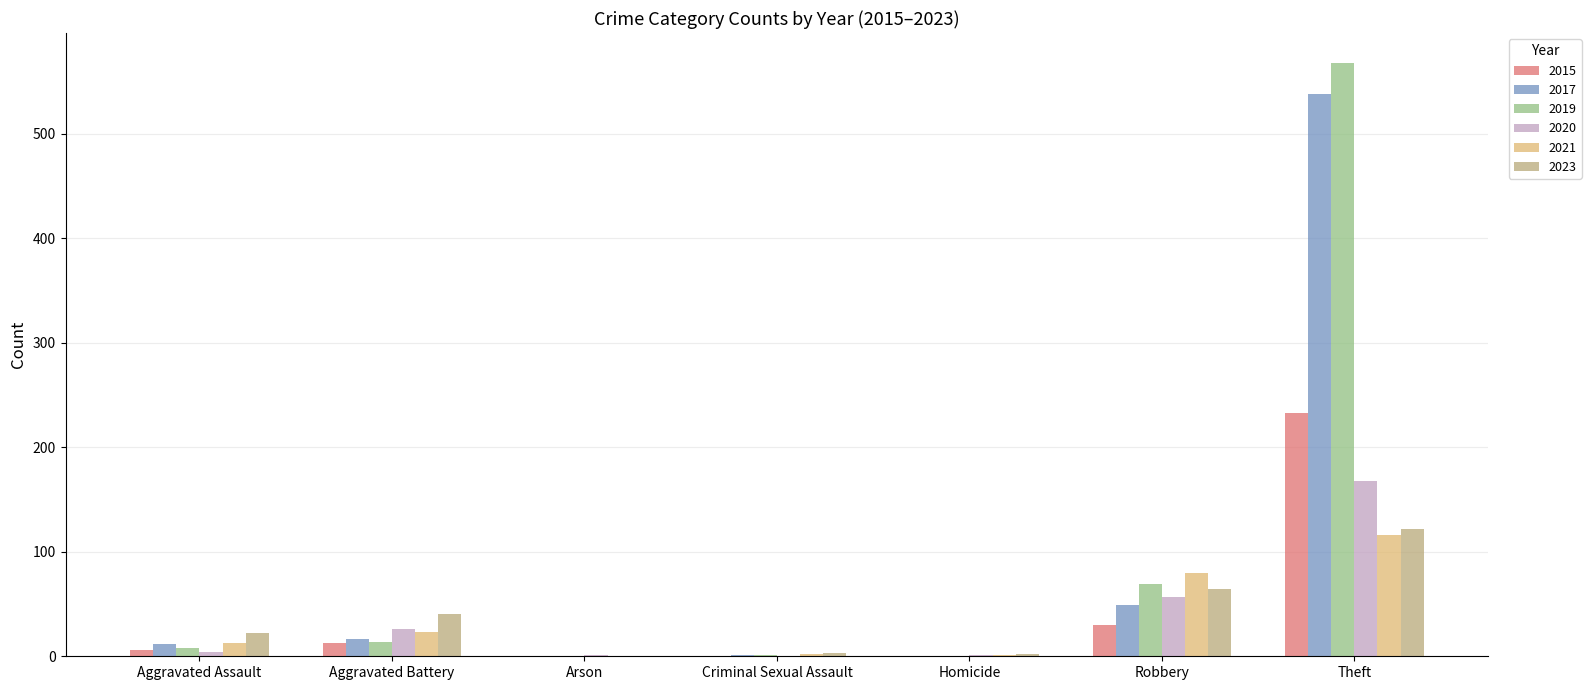

How many groups of bars are there?

7